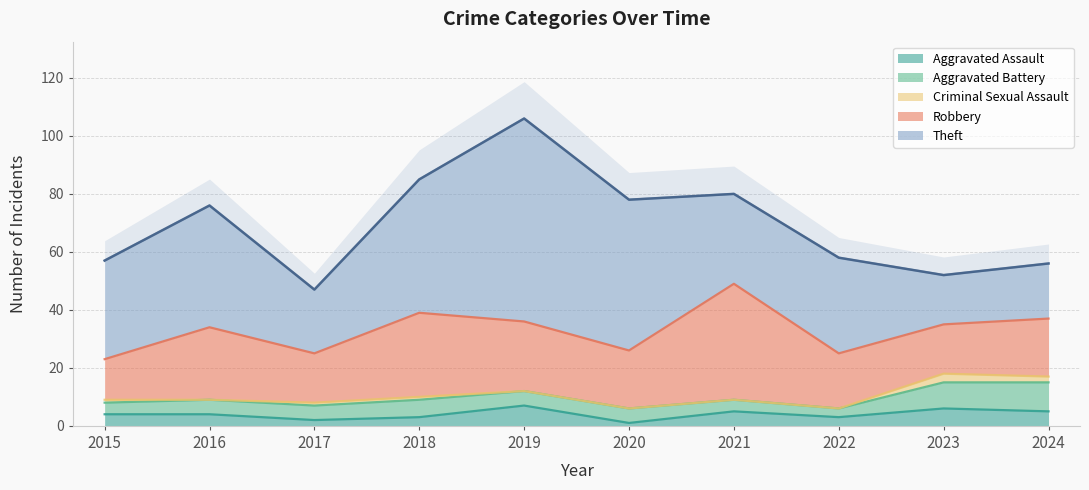

Which series has the largest range (max minus min)?

Theft